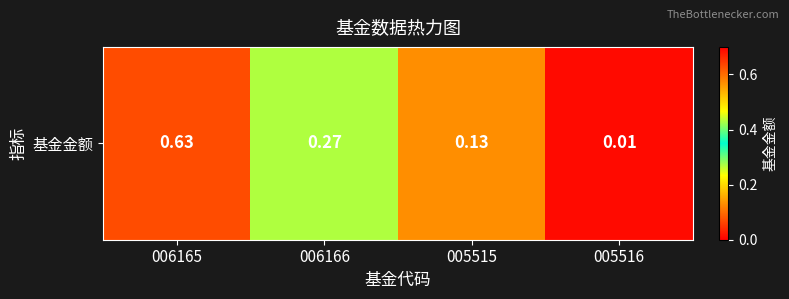

Rank the categories by value from highest to lowest.

006165, 006166, 005515, 005516